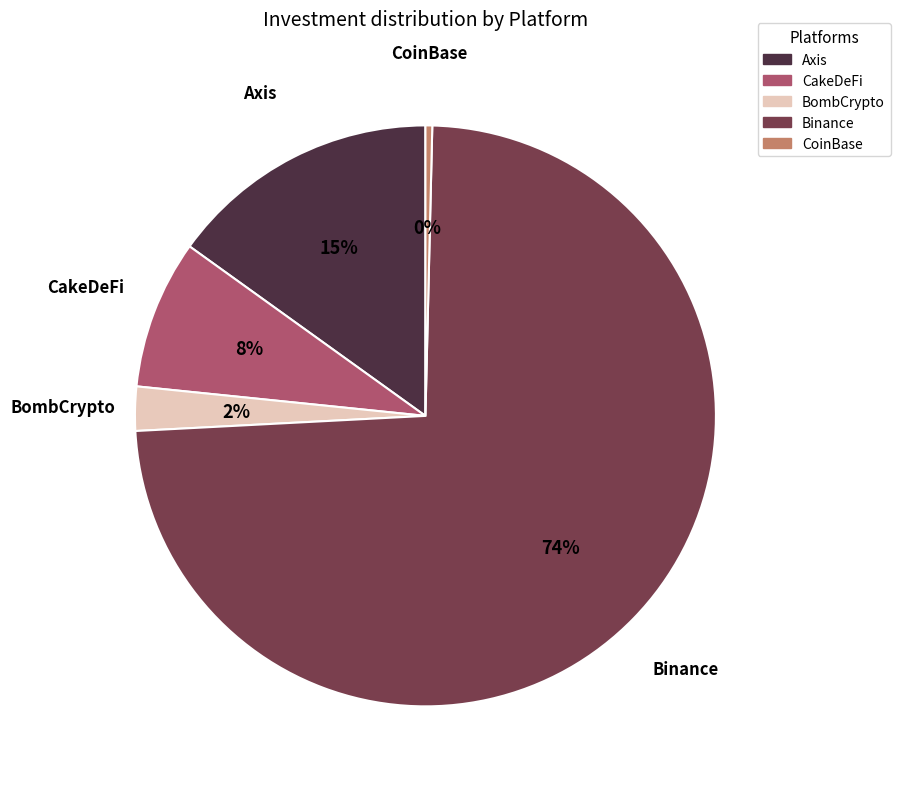

To the nearest percent, what is the combined percentage of Axis and CoinBase?

15%